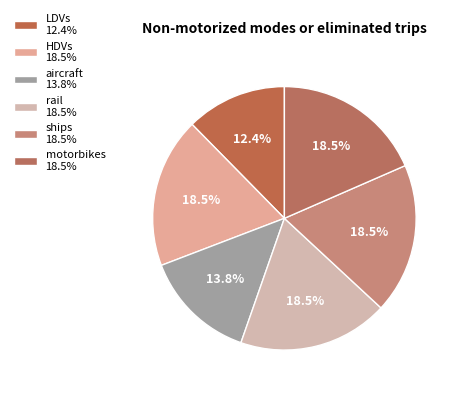

To the nearest percent, what percentage of the pie is HDVs?

18%